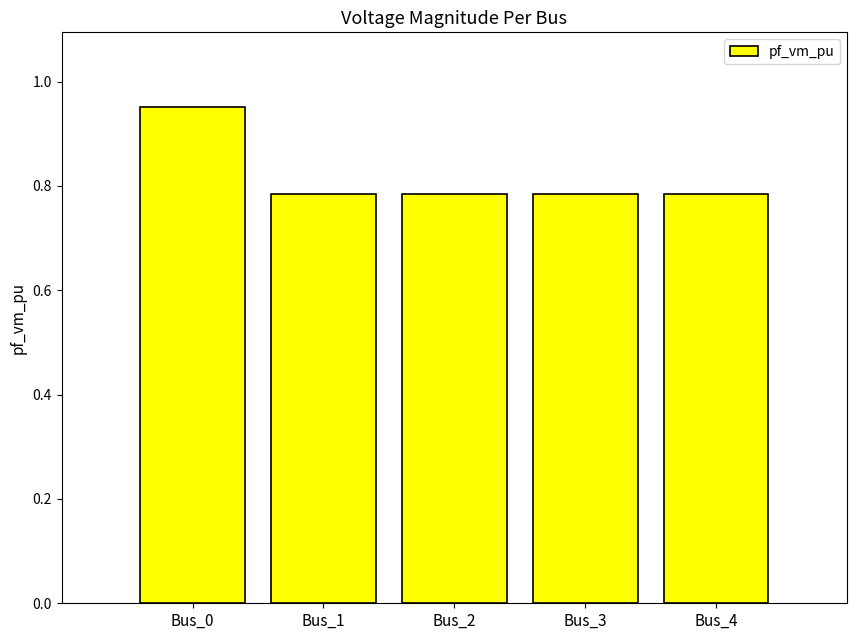

How many values are between 0 and 1?

5